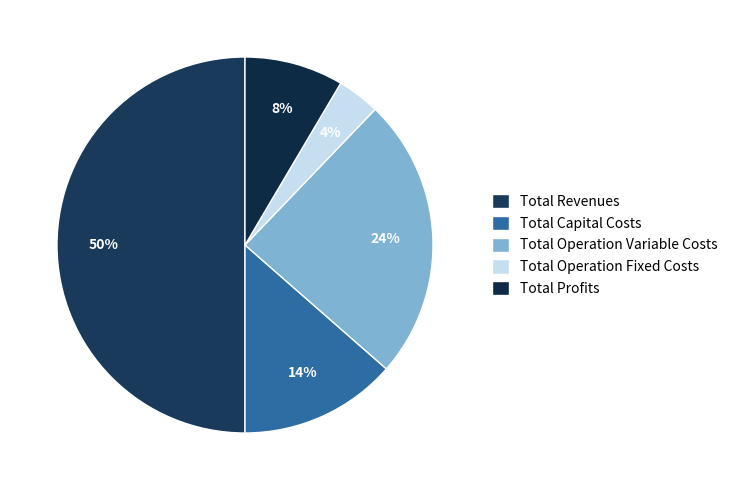

What is the smallest slice in the pie chart?

Total Operation Fixed Costs